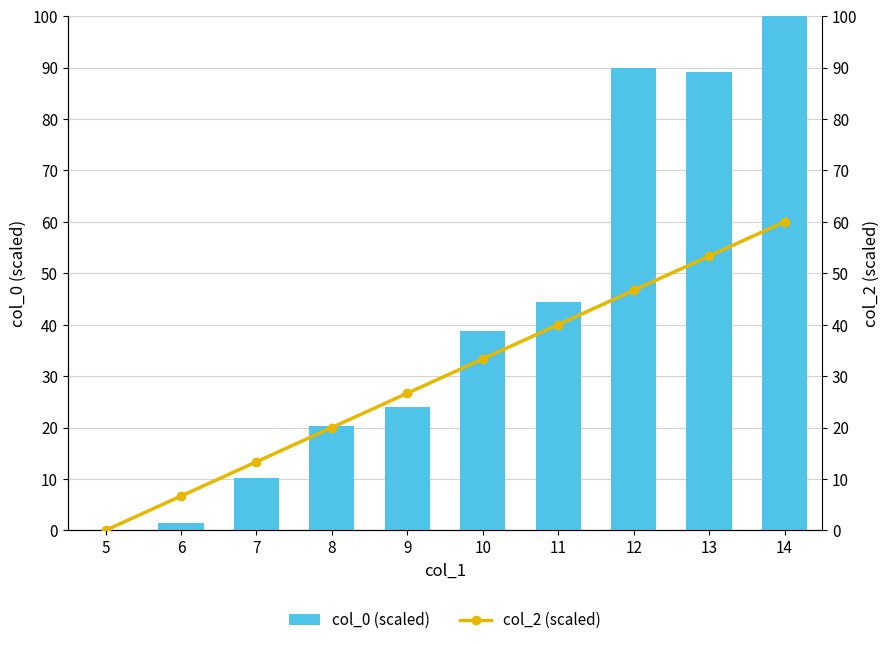

Between 11 and 7, which is larger?

11